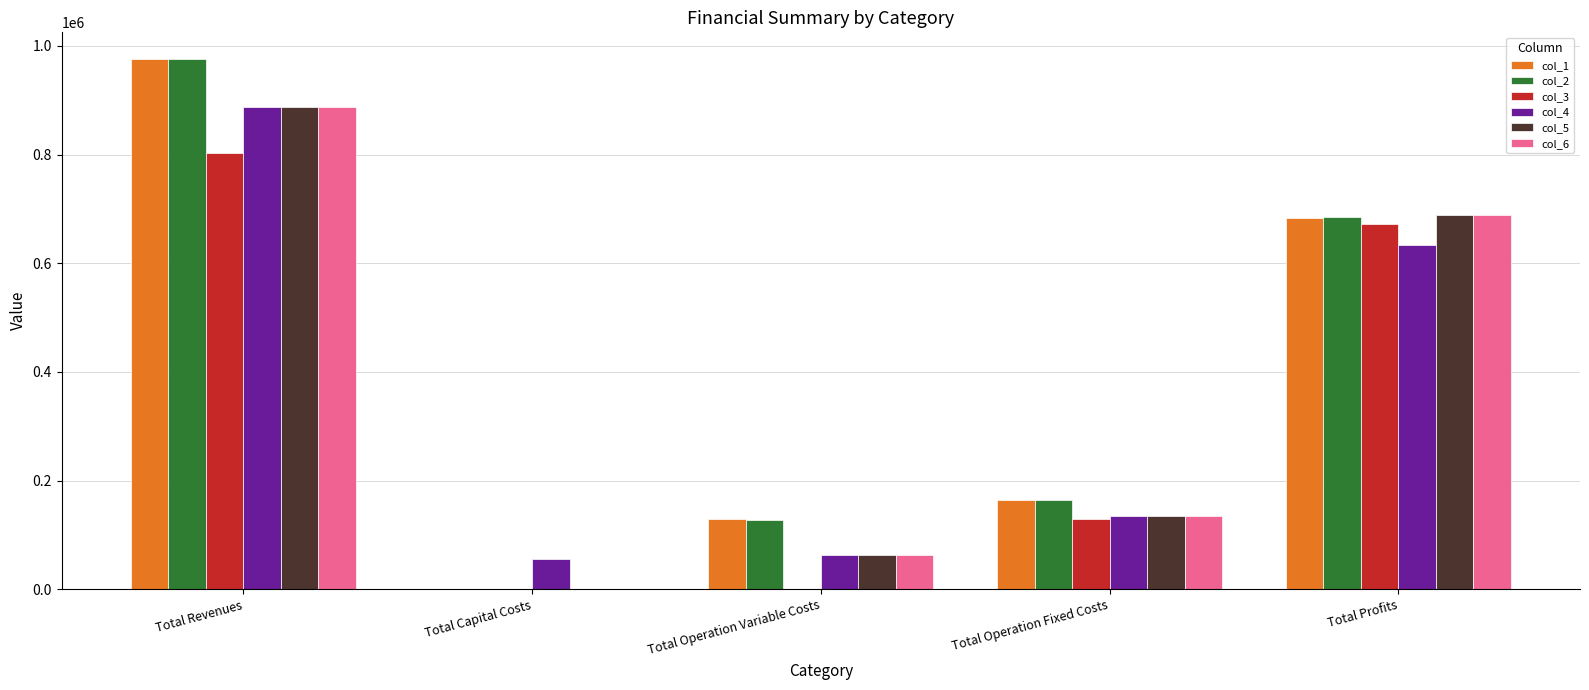

What is the highest value of the col_6 series?

887621.0